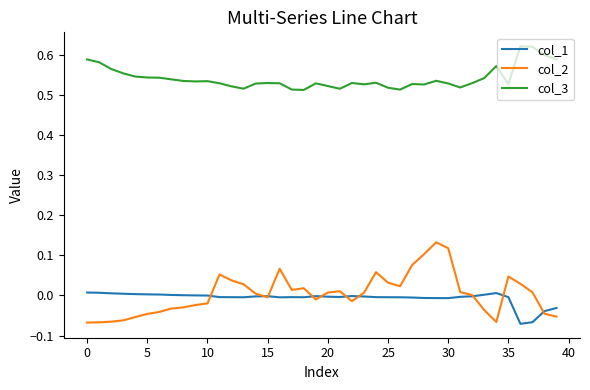

Which series has the largest total across all categories?

col_3